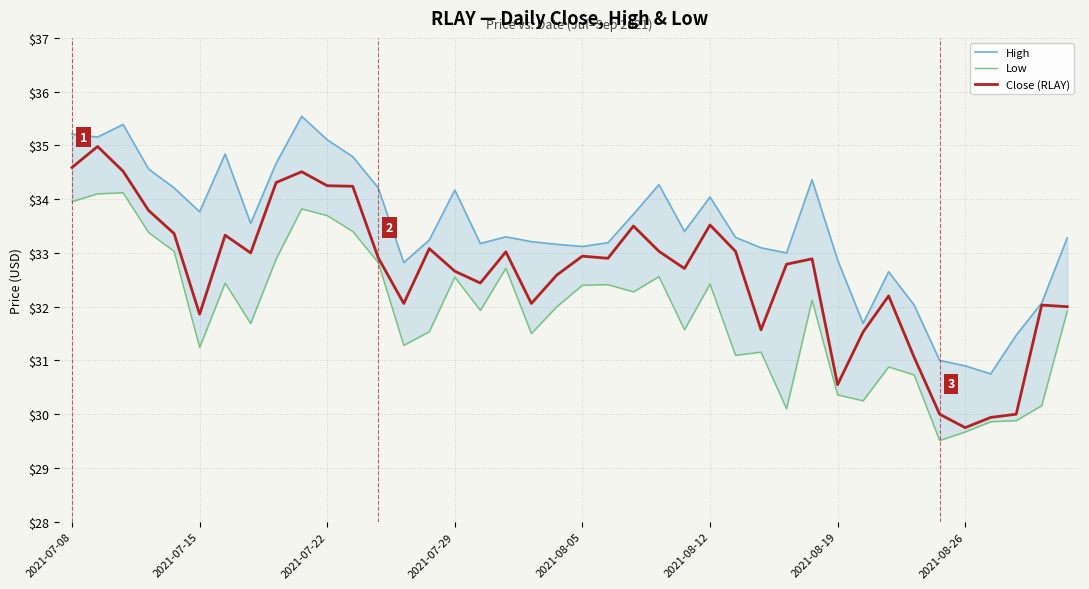

Rank the series by their average value, from highest to lowest.

High, Close (RLAY), Low